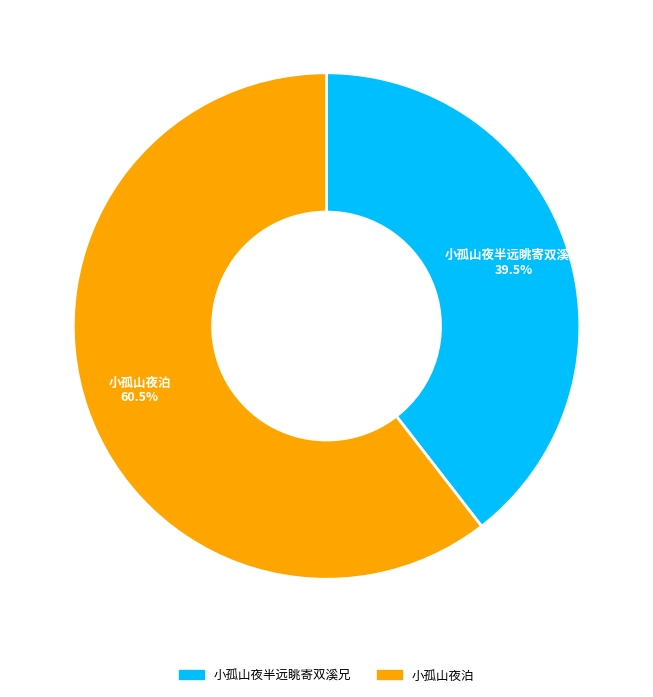

Approximately how many times larger is the value at 小孤山夜半远眺寄双溪兄 compared to 小孤山夜泊?

0.7